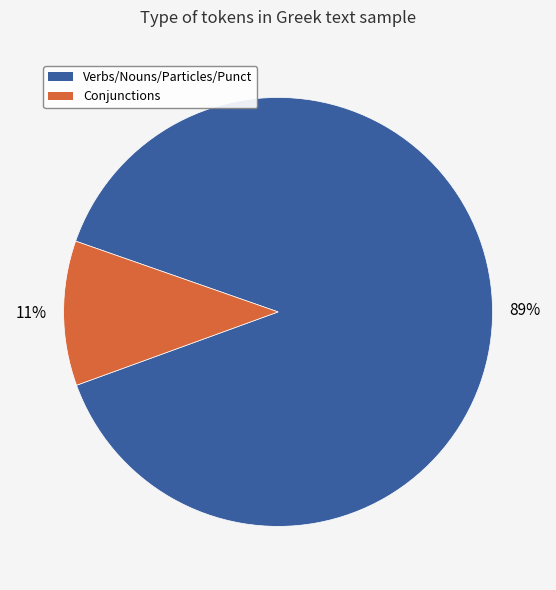

How many slices are in this pie chart?

2